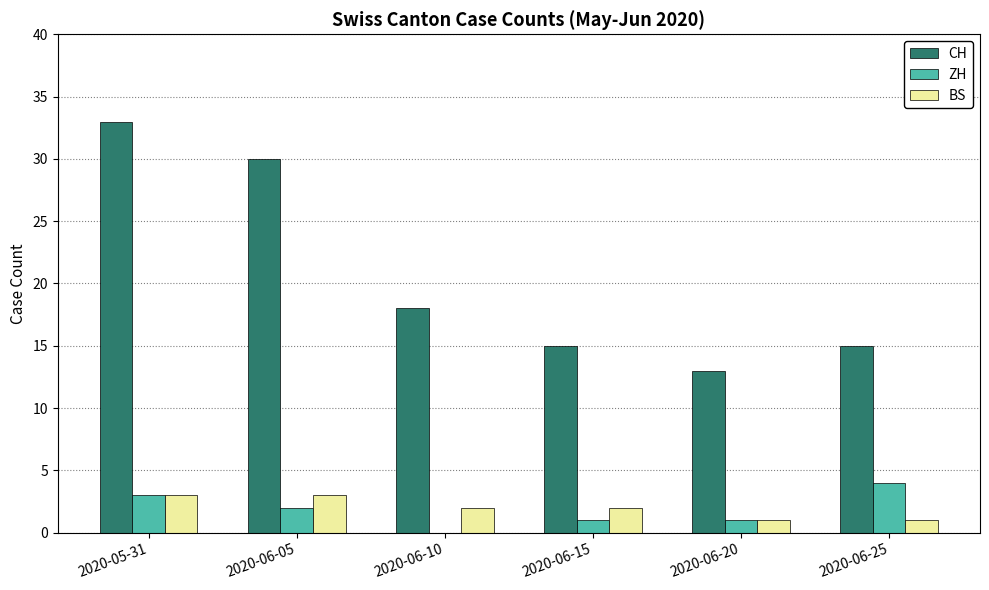

At which category is the sum across all series the highest?

2020-05-31